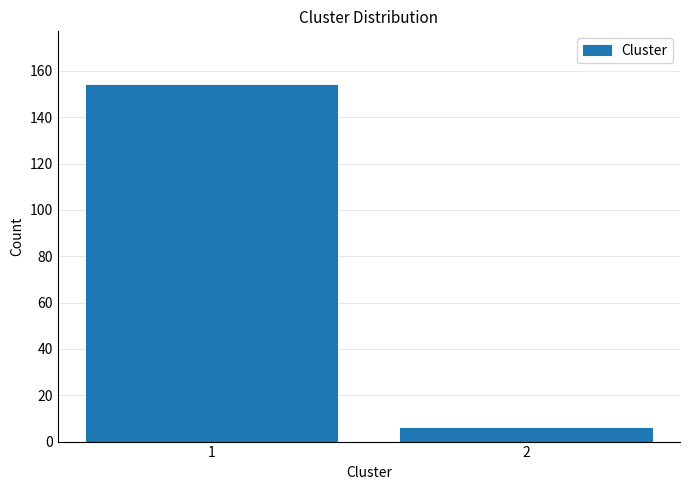

Reading left to right, transcribe all the data shown in this chart.

154	6